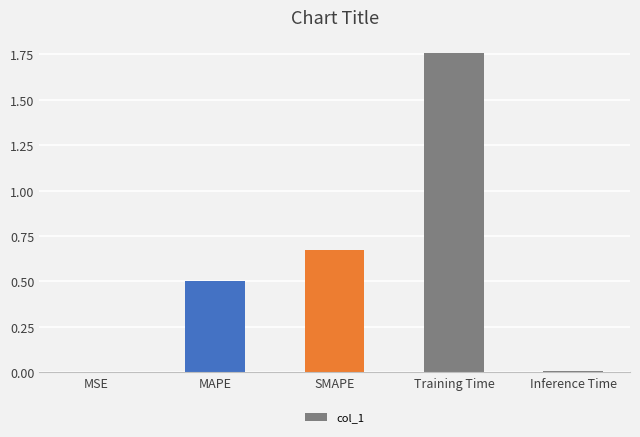

What is the sum of all values?

2.9